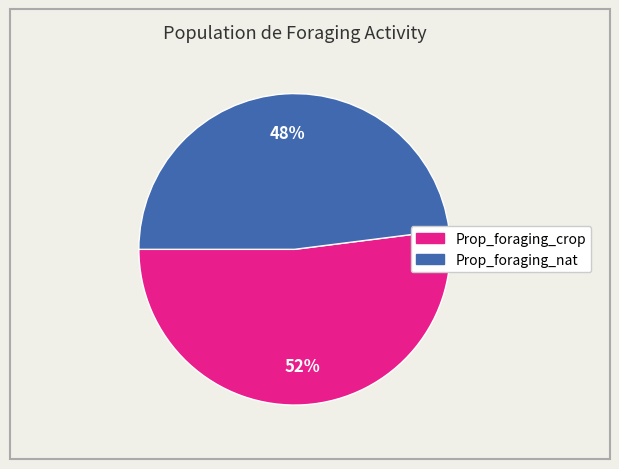

Which has a higher value, Prop_foraging_crop or Prop_foraging_nat?

Prop_foraging_crop